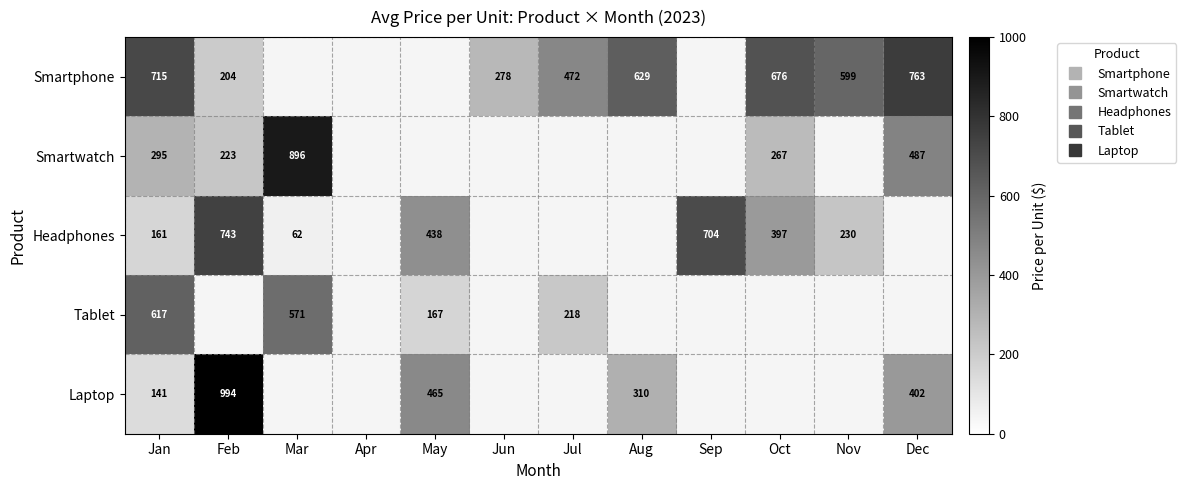

The Laptop series shows 398.0 at Feb. True or false?

False